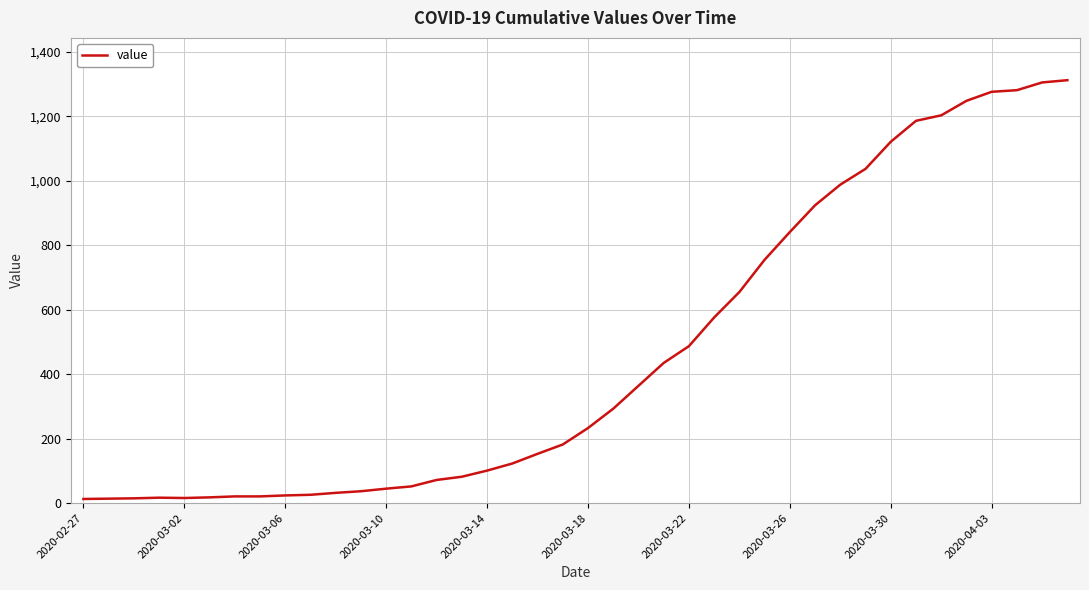

How many lines are shown in the chart?

1